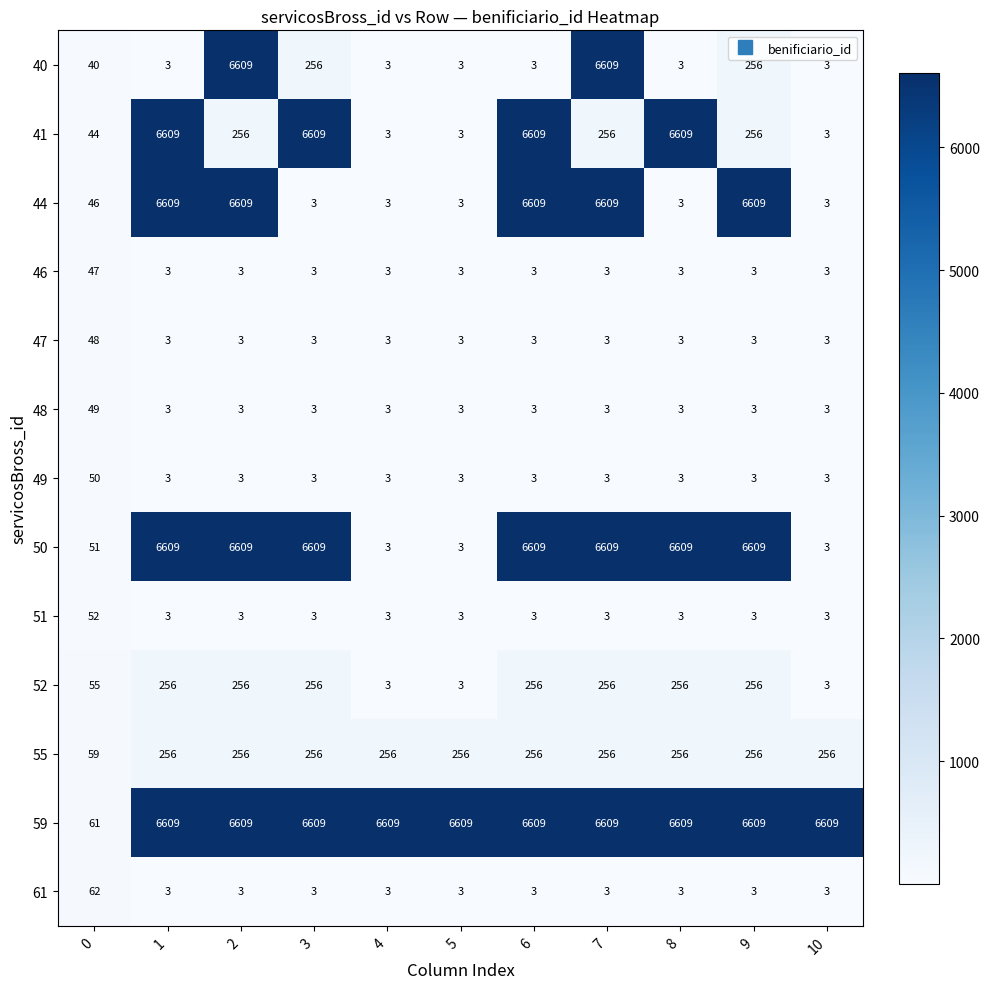

What is the smallest value displayed?

3